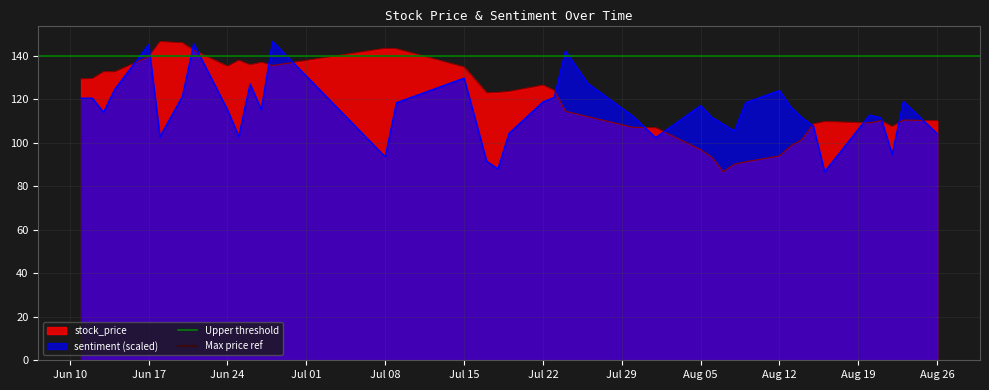

What is the lowest value of the sentiment (scaled) series?

86.7